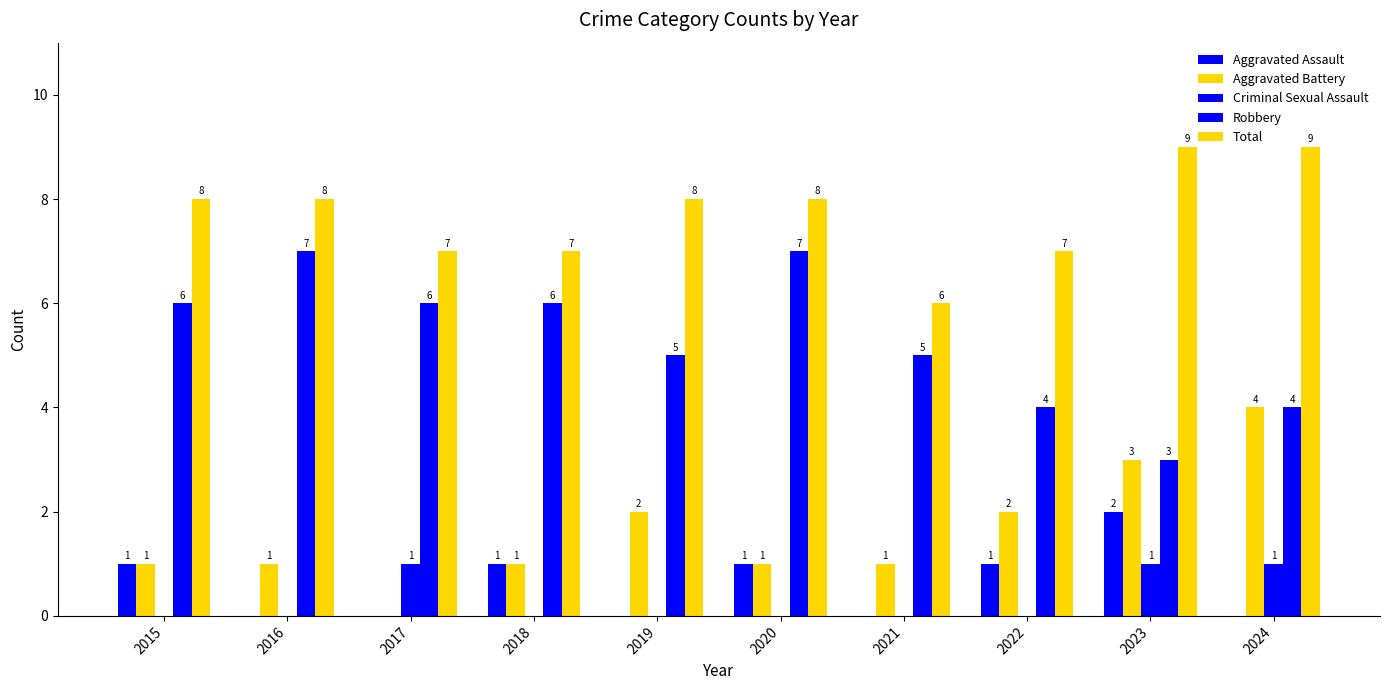

Count the number of categories in the chart.

10